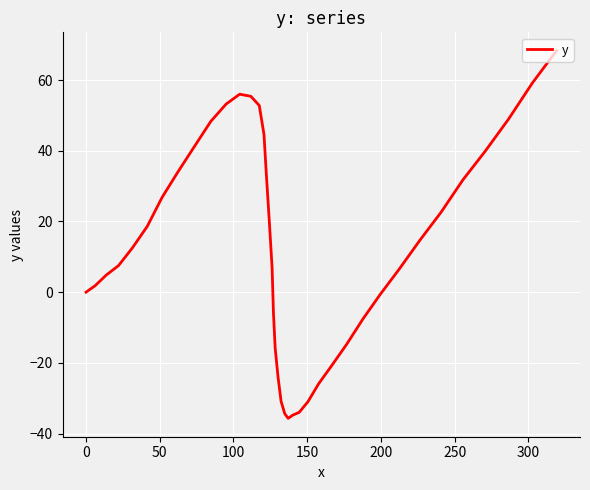

What is the difference between the maximum and minimum values?

104.0